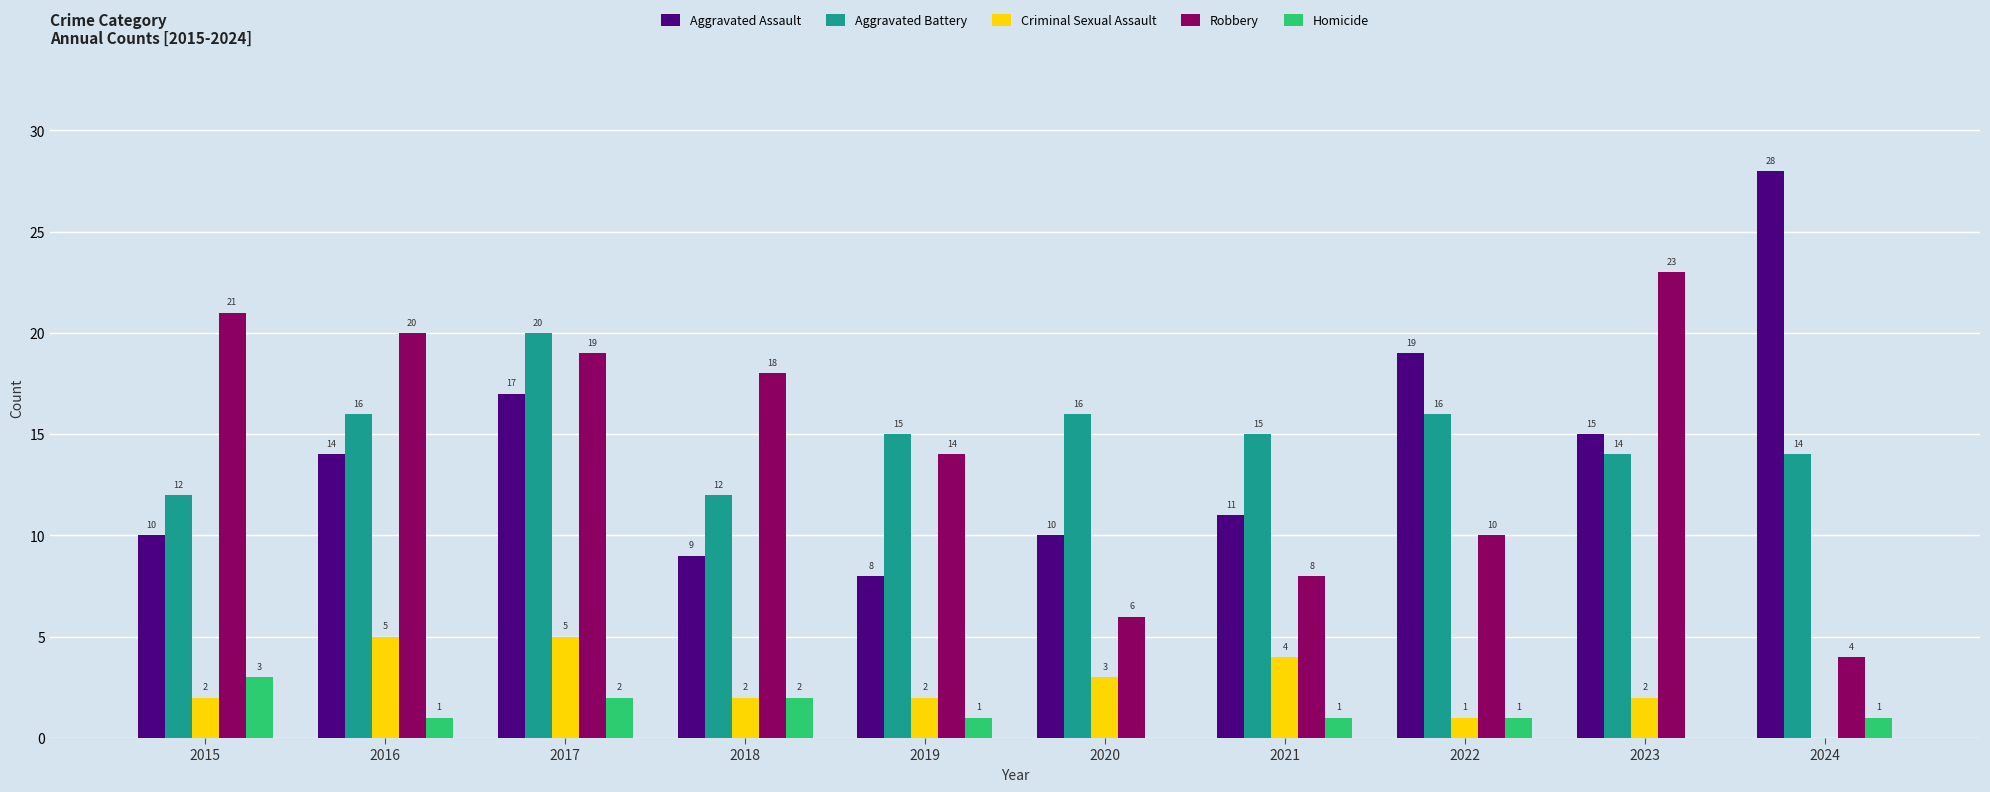

What is the spread (max minus min) of values at 2020?

16